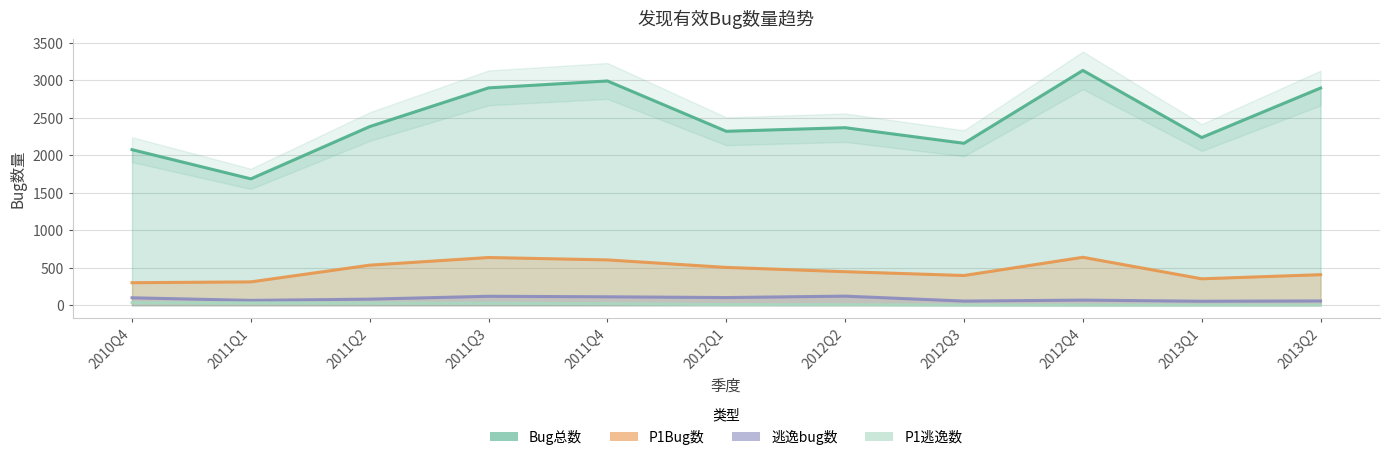

Does the chart have visible grid lines?

Yes